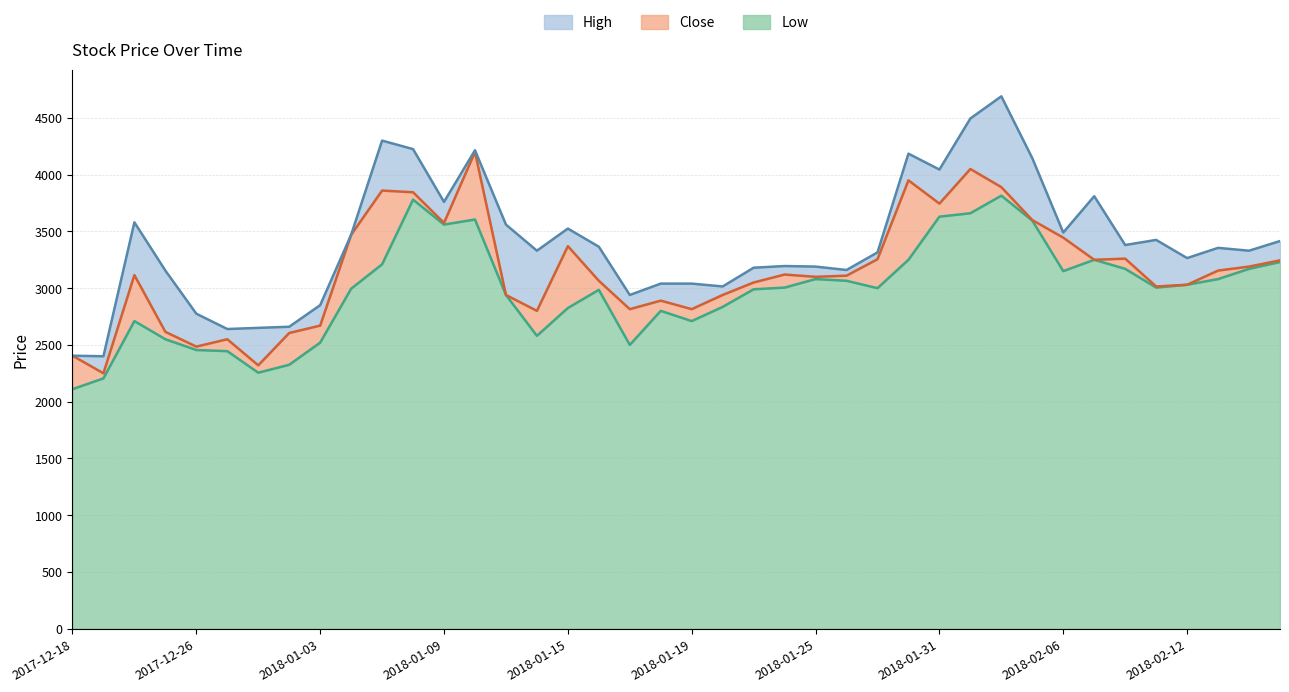

Where does the Close series first go above 3115?

2018-01-04